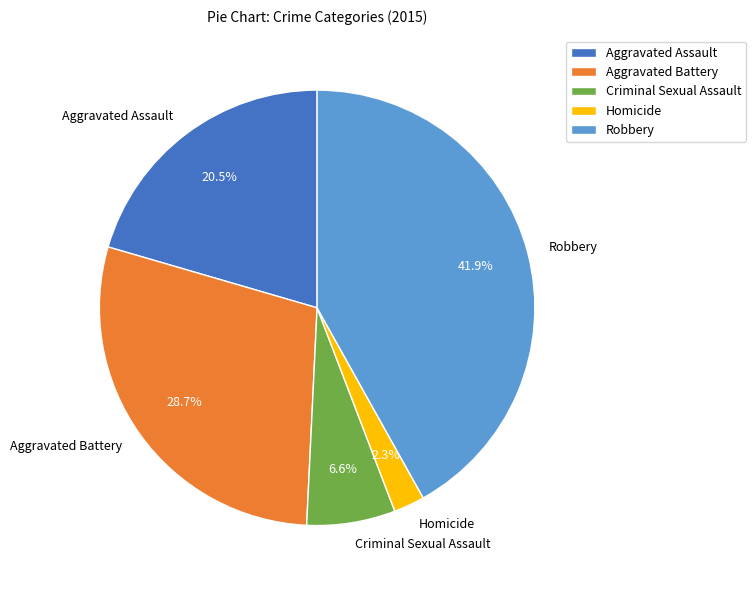

What is the smallest slice in the pie chart?

Homicide